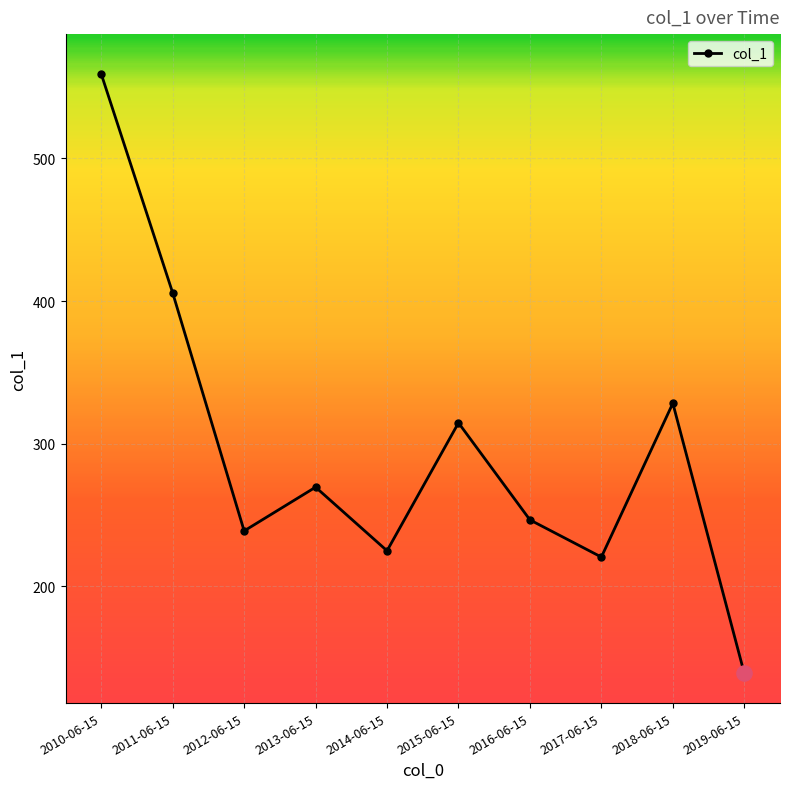

What is the change in value from 2012-06-15 to 2015-06-15?

+75.8